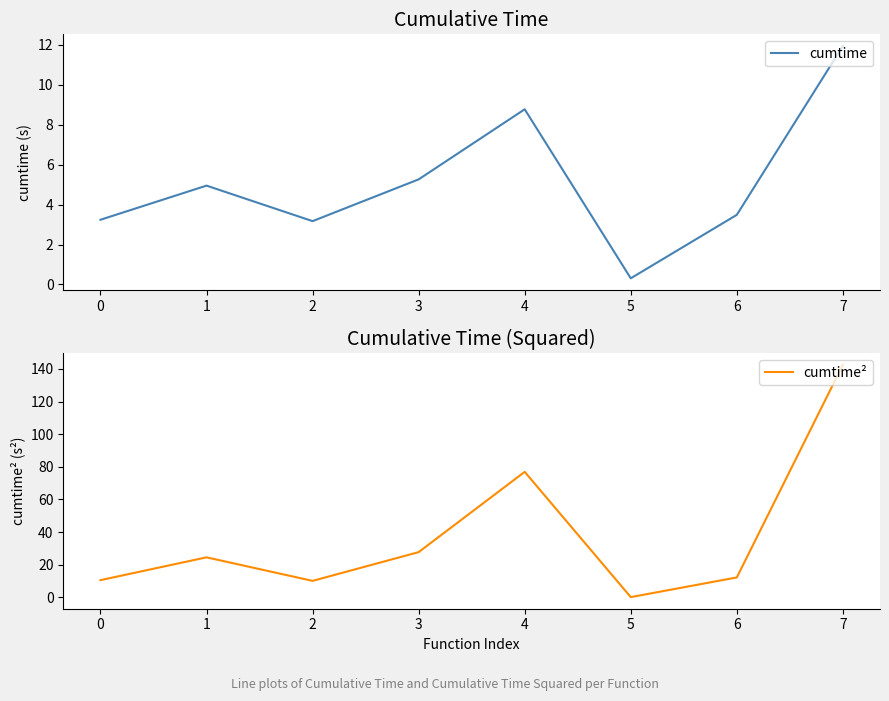

Is this an area chart (filled region under the line)?

No